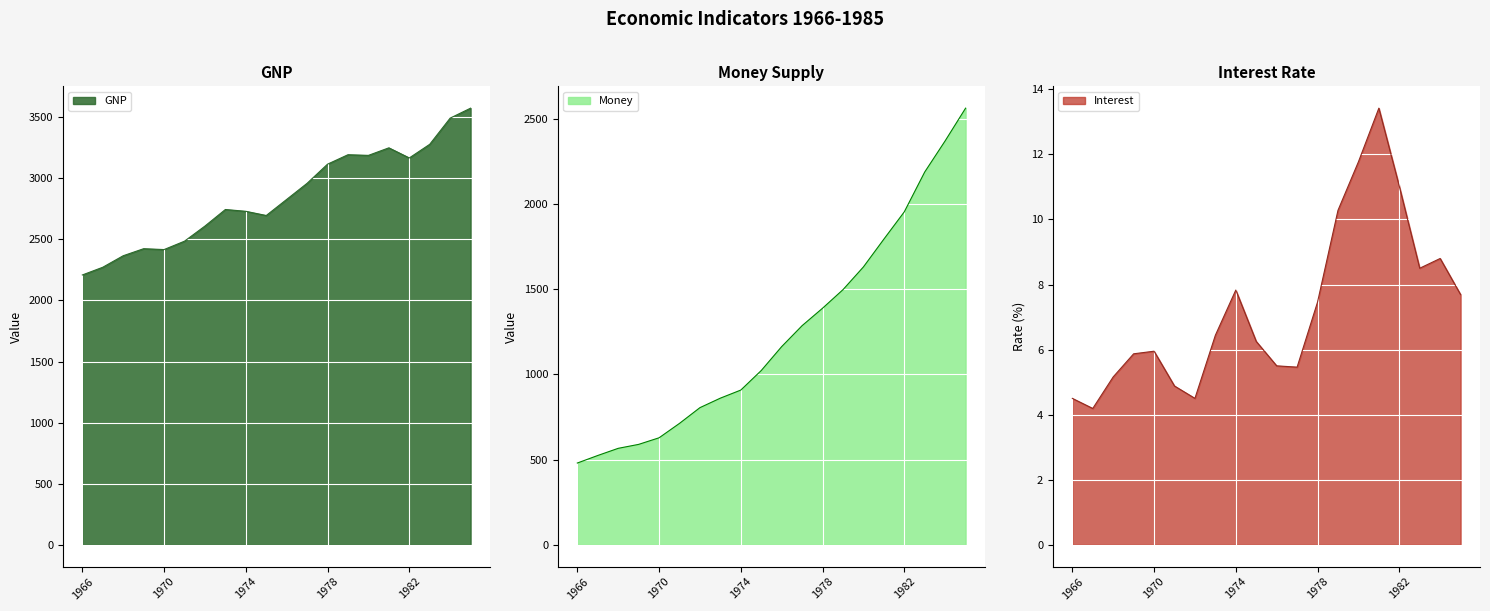

How many data points in Money are above 1163?

10